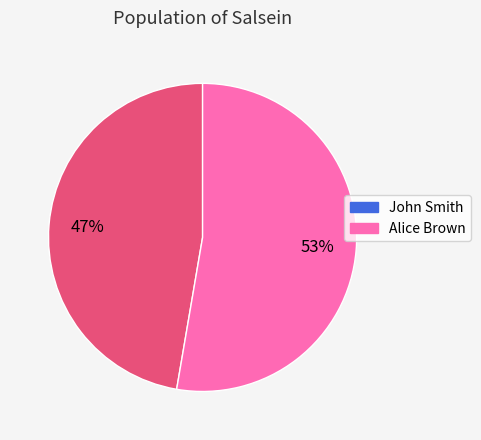

Between Alice Brown and John Smith, which is larger?

Alice Brown